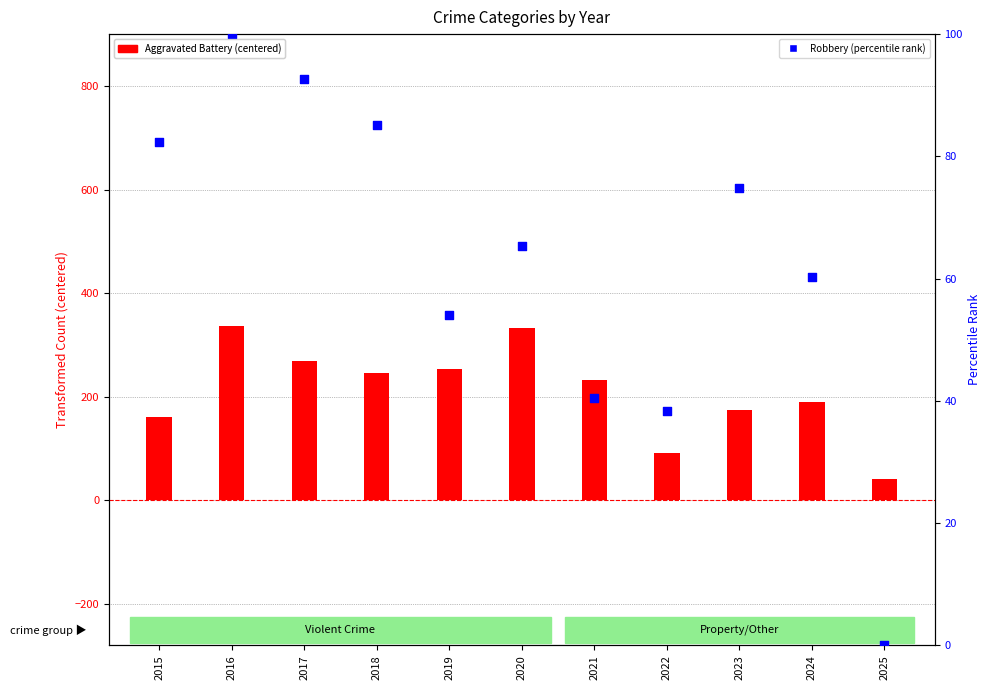

Which series reaches the minimum Y coordinate?

Robbery (percentile rank)